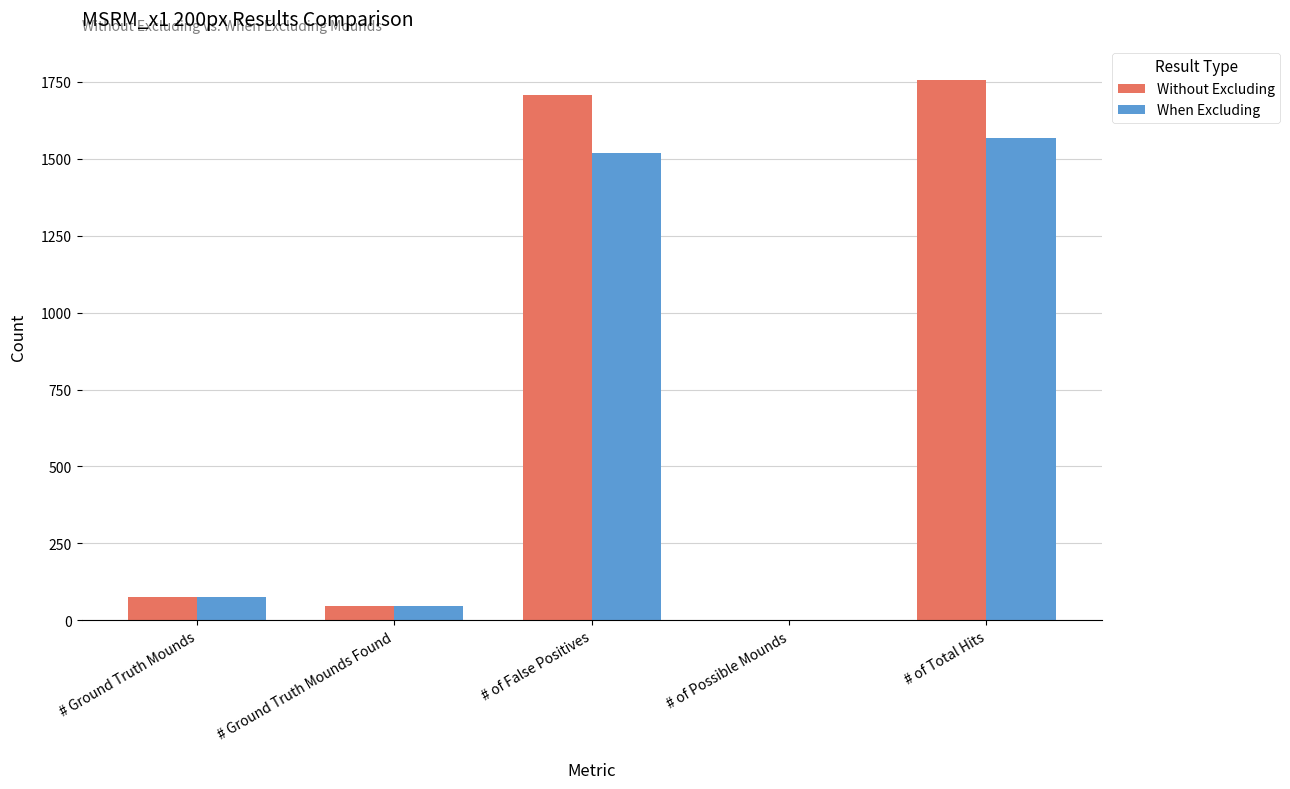

How many data points does each series have?

5